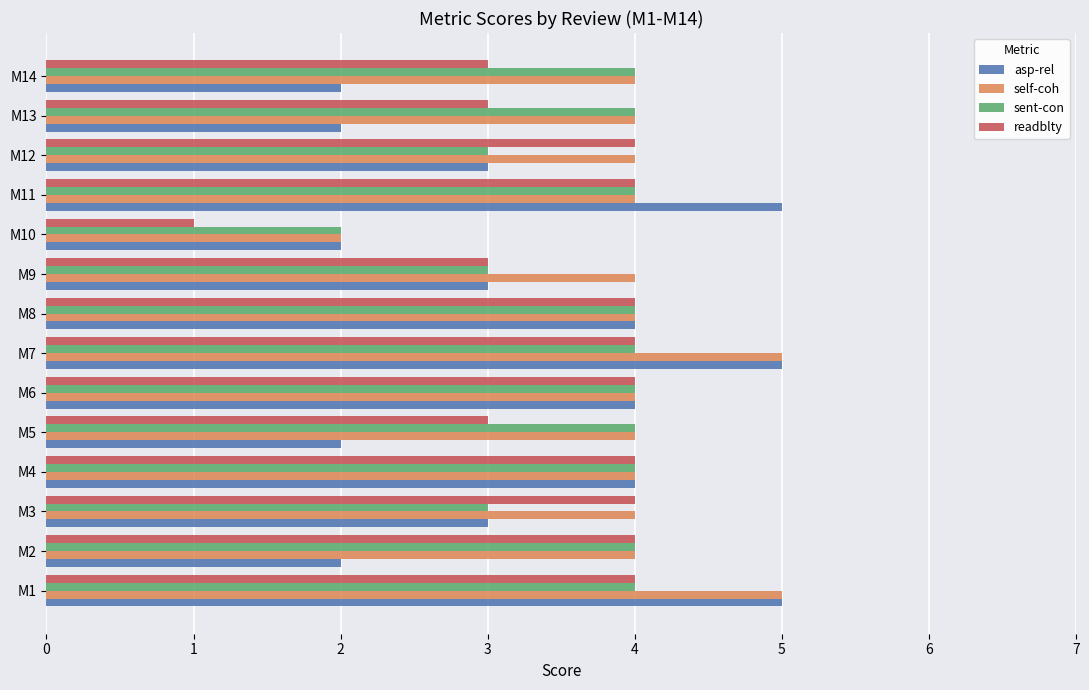

What is the difference between the second highest and minimum values in the readblty series?

3